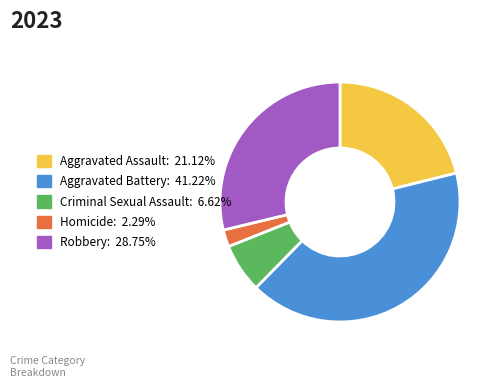

Which category has the biggest portion of the pie?

Aggravated Battery